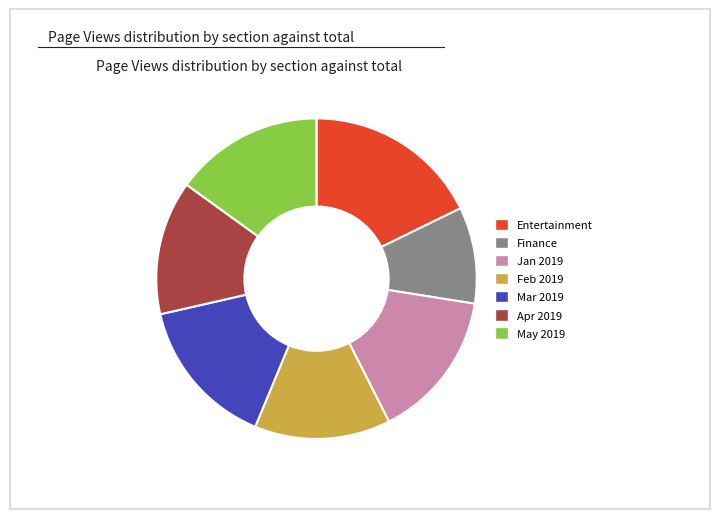

What is the change in value from Section - Entertainment to Section - Finance?

-133312380